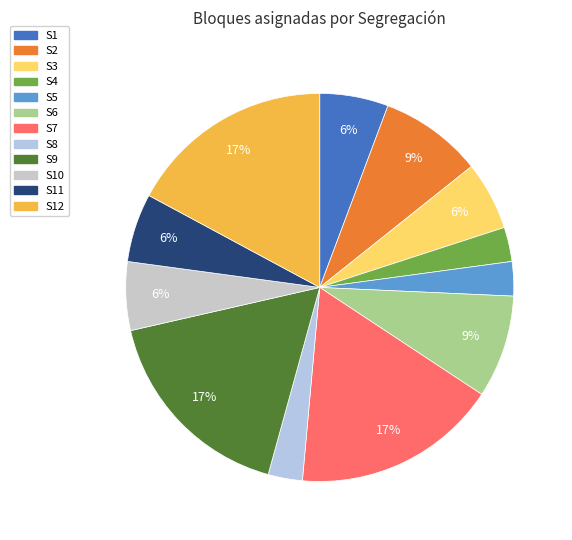

To the nearest percent, what is the average slice percentage?

8%